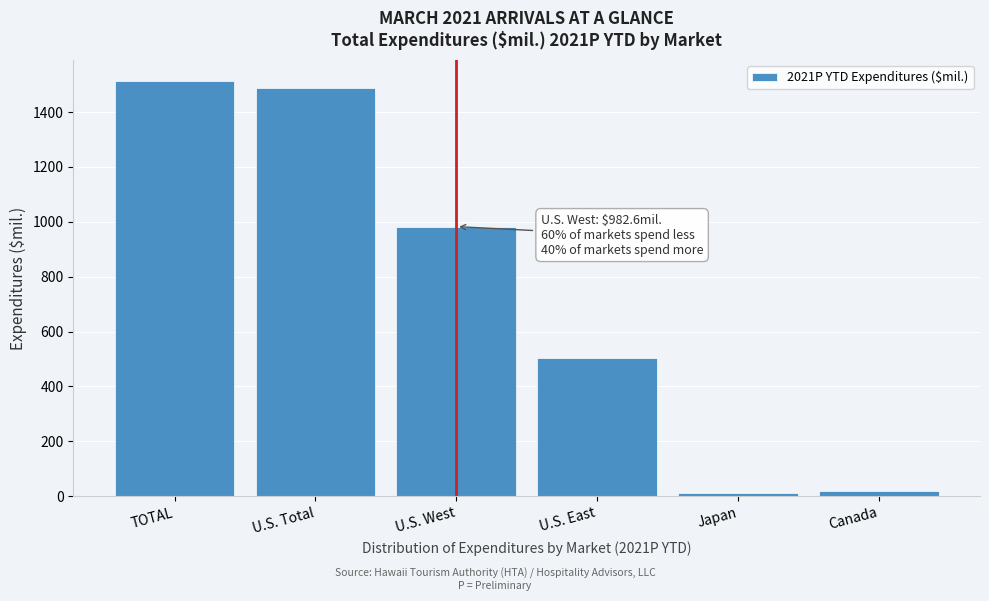

What is the label of the 2nd bar from the right?

Japan